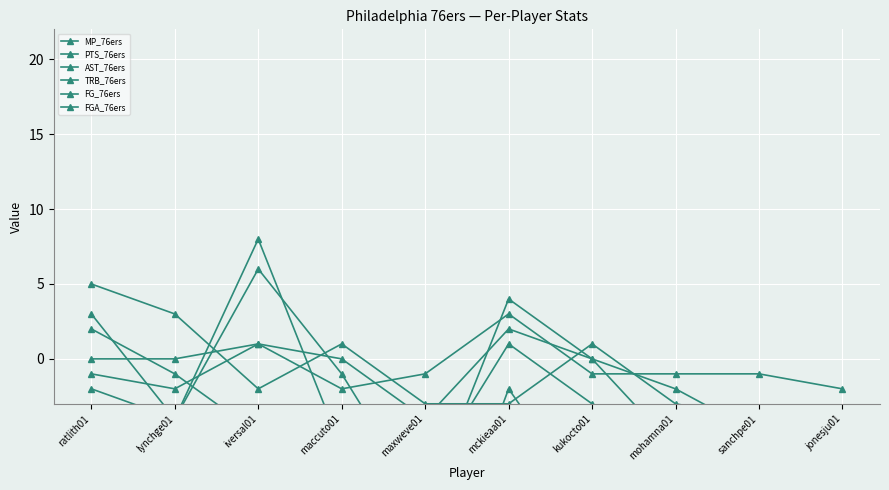

How many lines are shown in the chart?

6